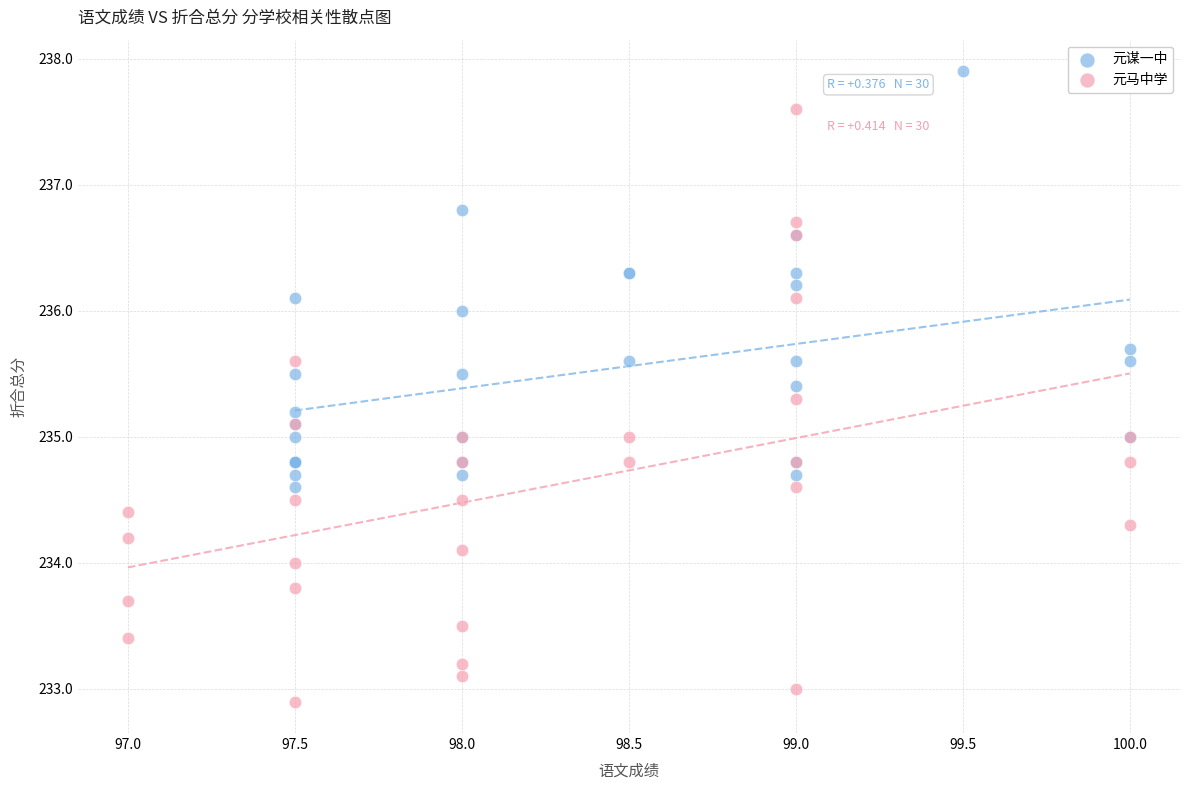

Which series reaches the maximum Y coordinate?

元谋一中